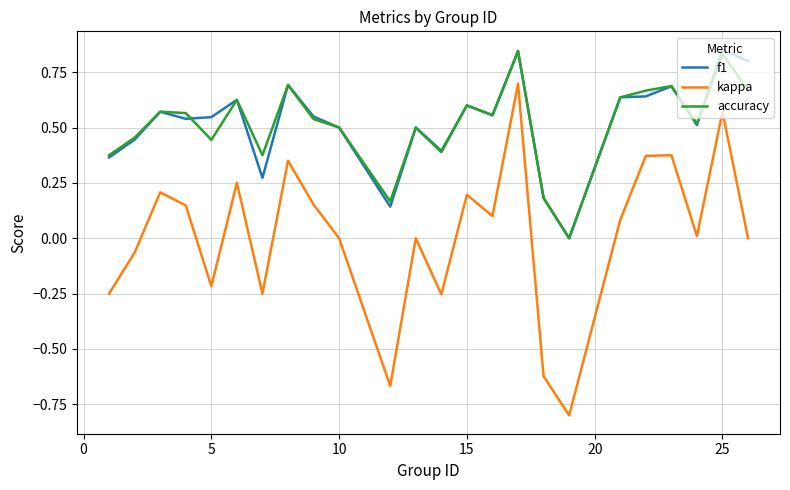

Which series has the widest spread of values?

kappa